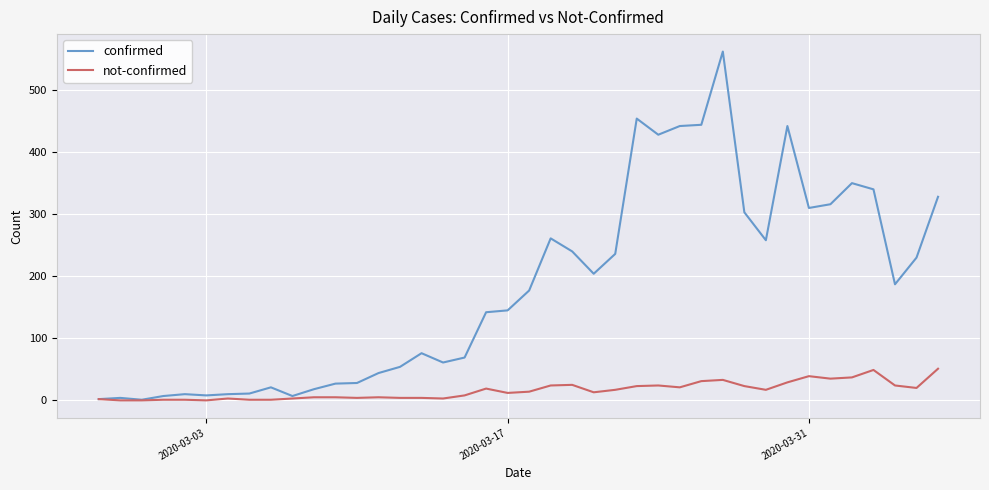

Which series has the largest range (max minus min)?

confirmed